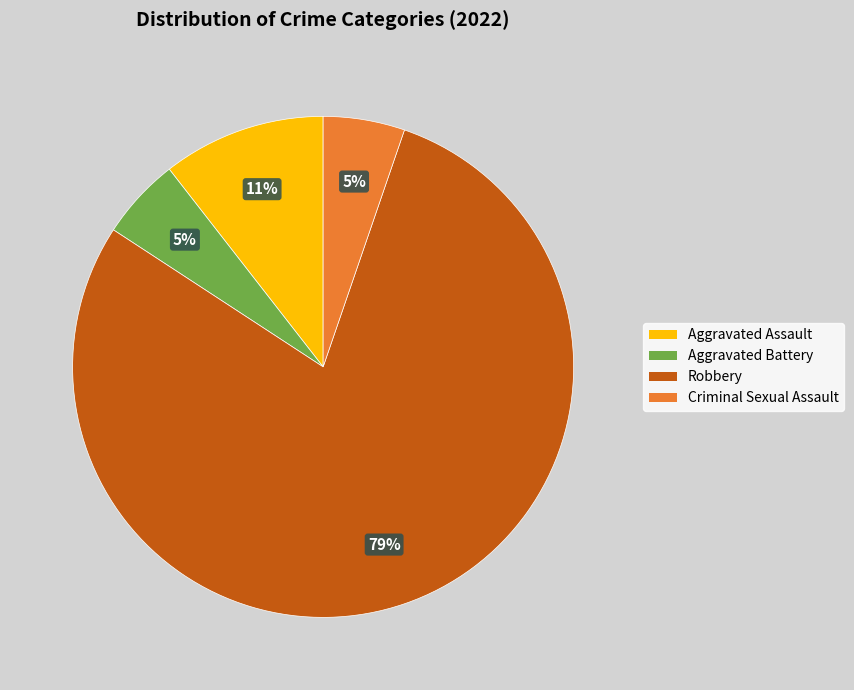

Is there a majority slice in this chart?

Yes